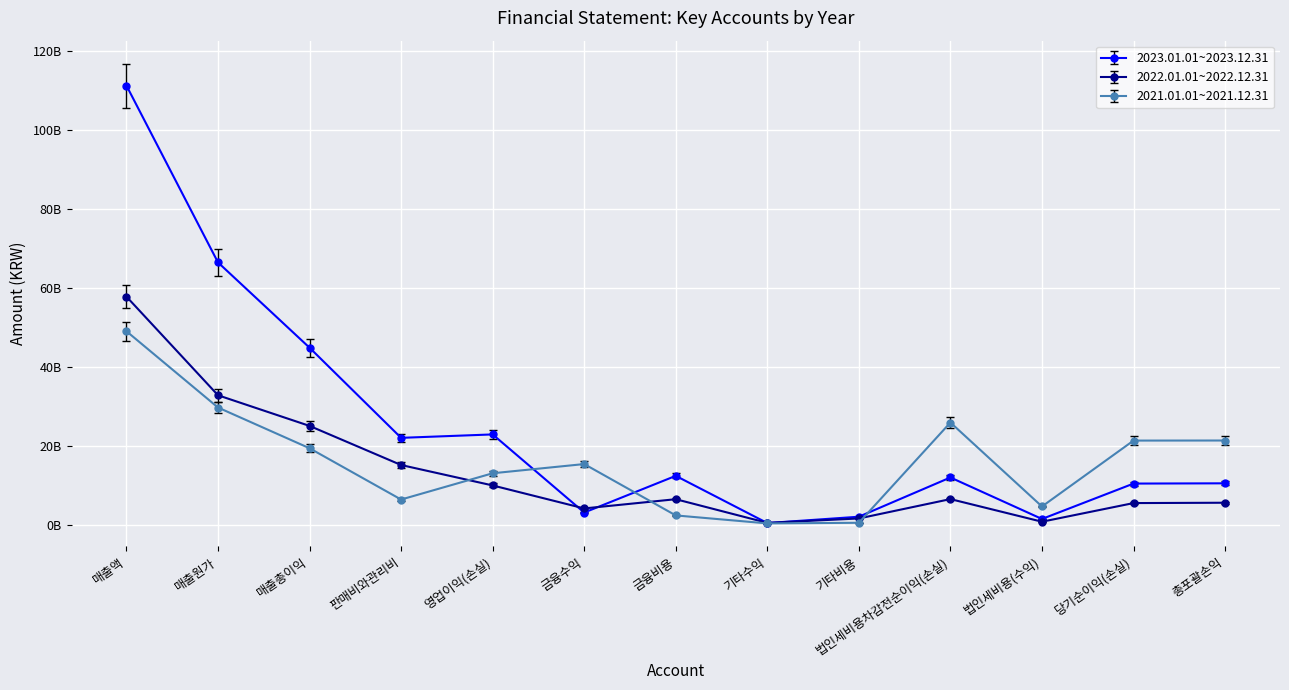

Where is 2023.01.01~2023.12.31 nearest to the value 55860333765?

매출원가